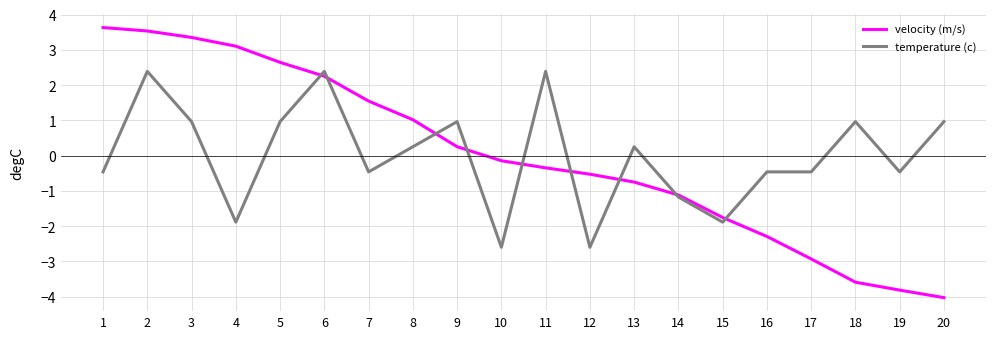

What is the difference between the highest and lowest values at 3?

2.4